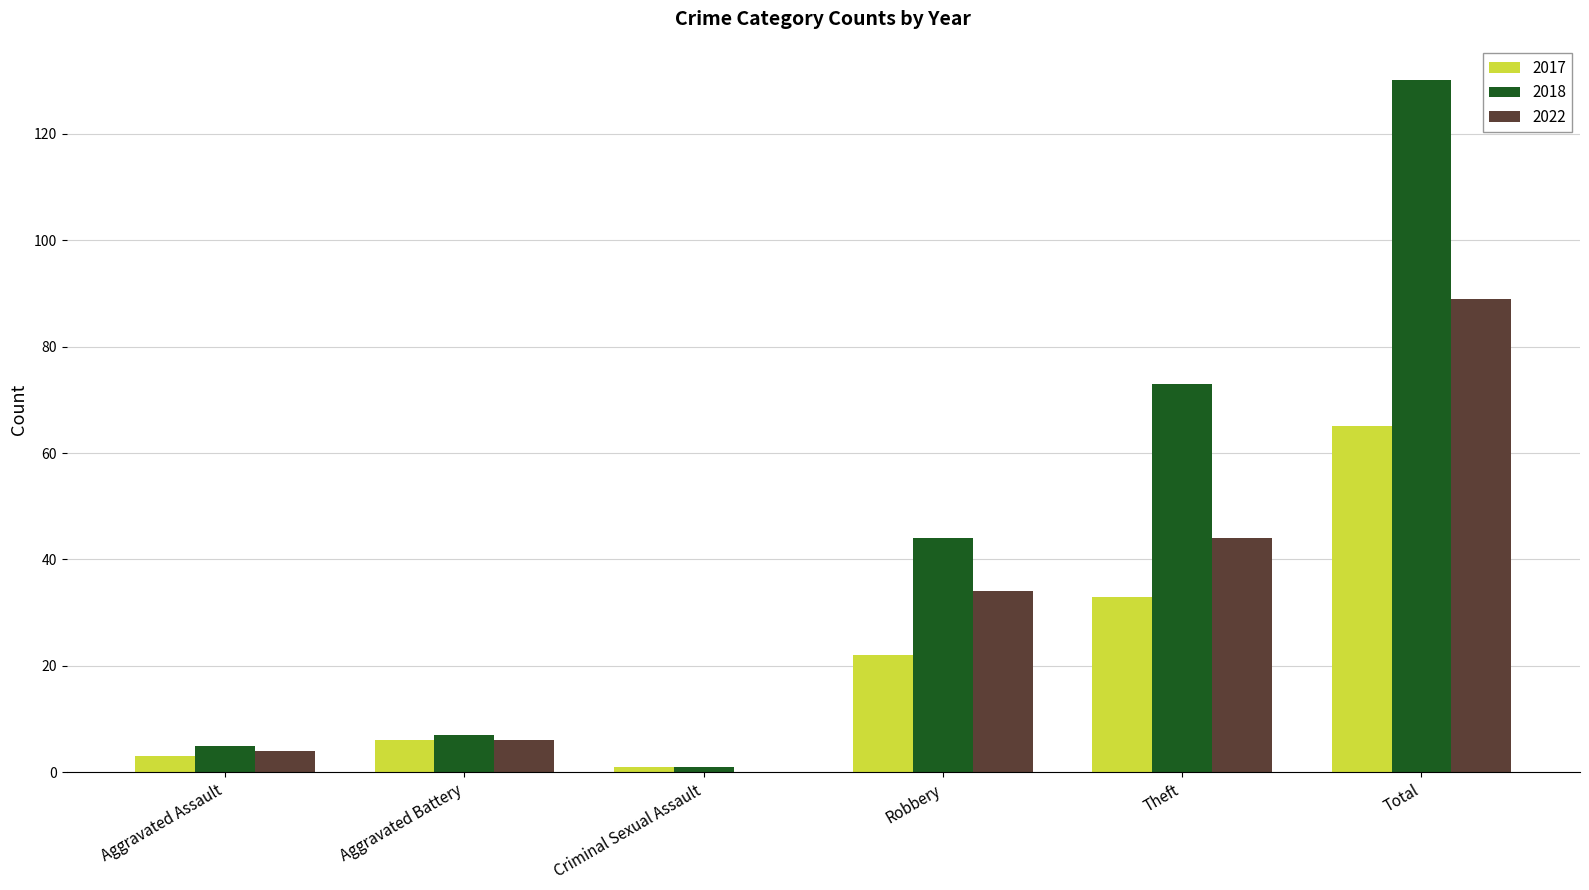

Is the value of 2018 at Aggravated Battery greater than the value of 2017 at Aggravated Assault?

Yes